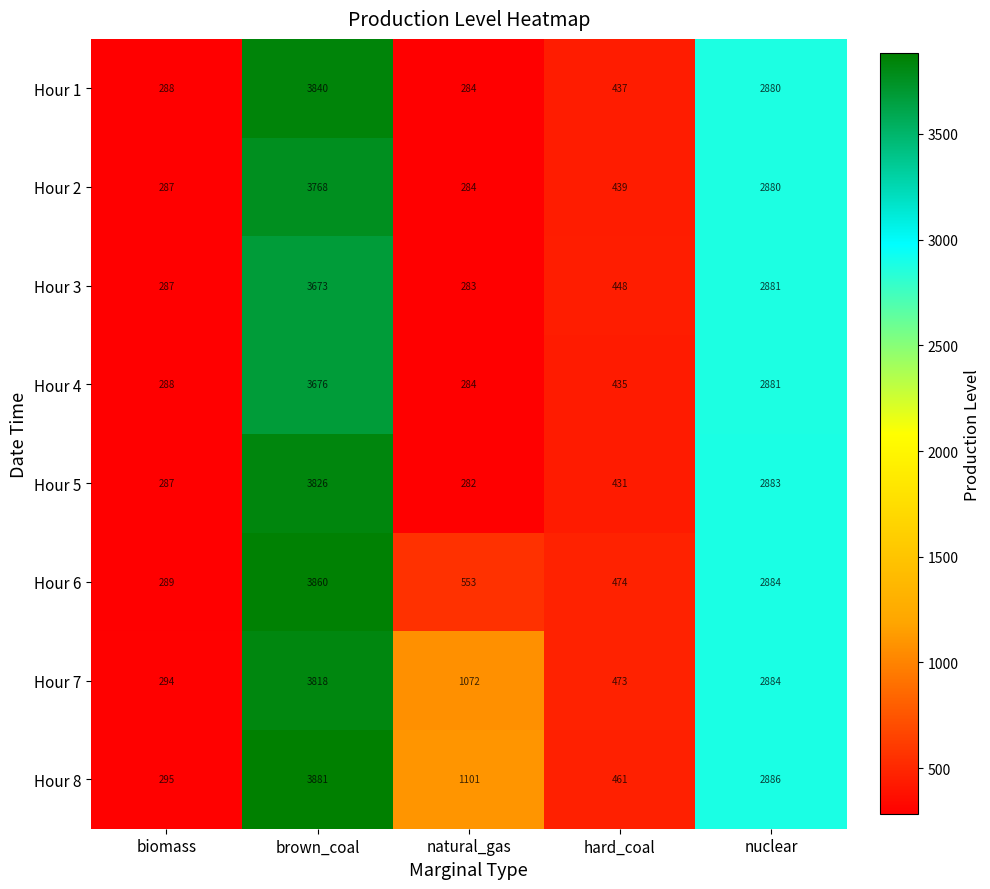

What is the spread (max minus min) of values at brown_coal?

208